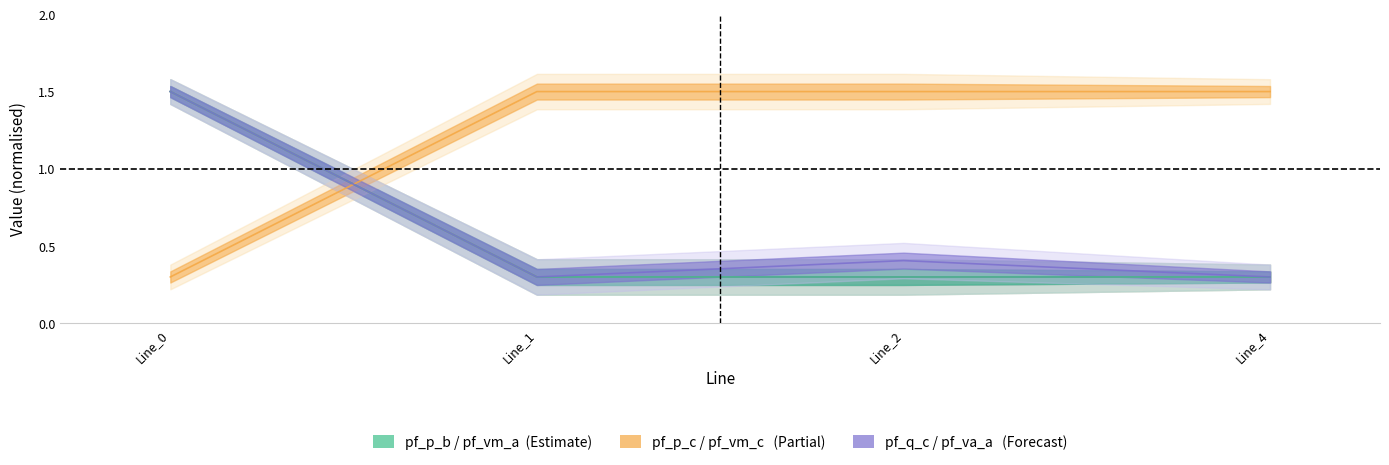

Between Line_4 and Line_1, which is larger?

Line_1